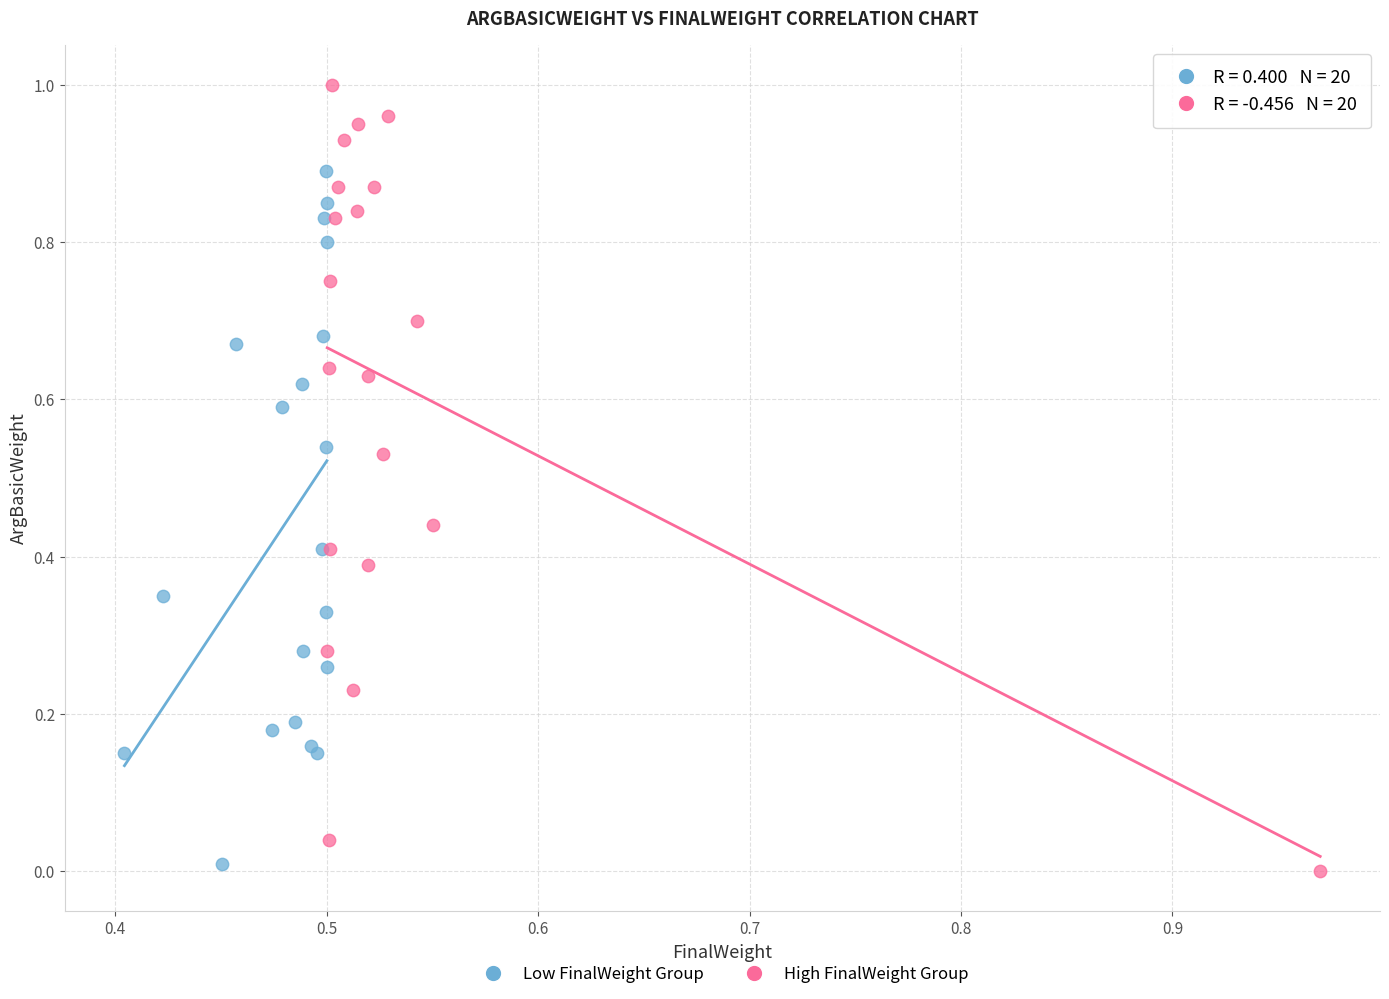

Which series has the largest Y range (max minus min)?

High FinalWeight Group